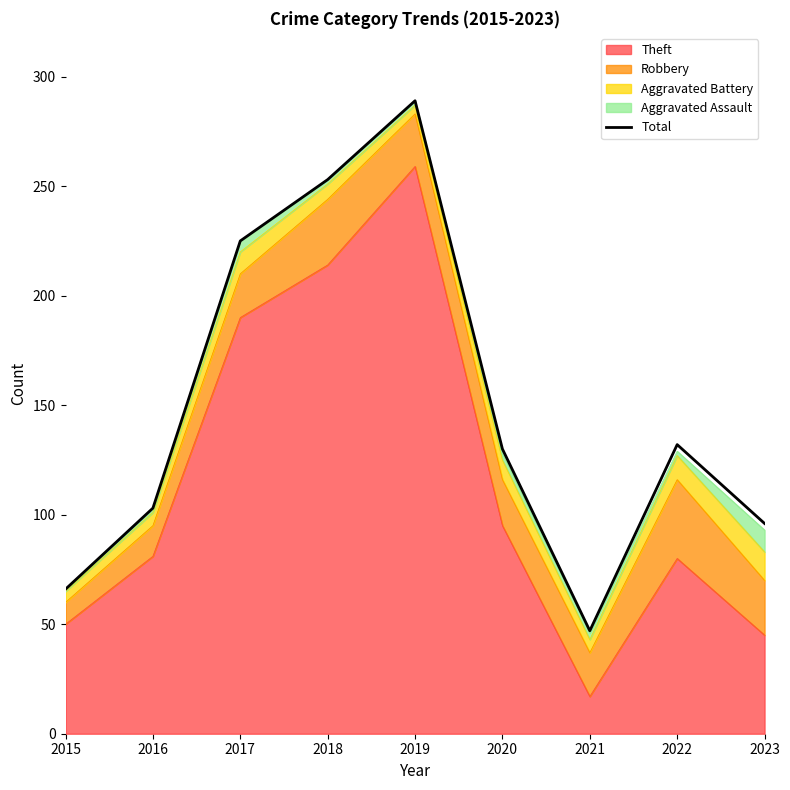

What is the maximum value shown in the chart?

289